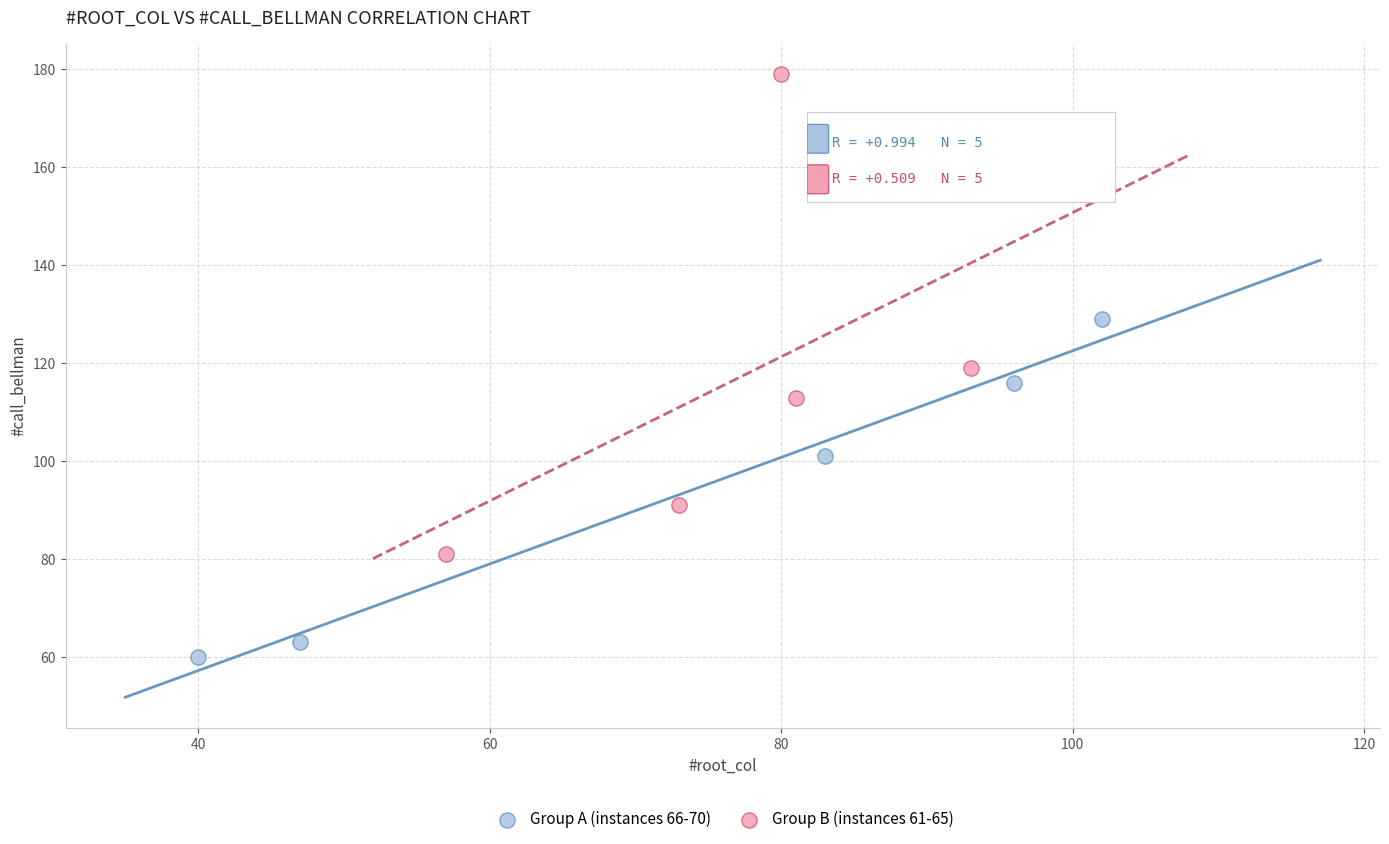

Which series has the largest Y range (max minus min)?

Group B (instances 61-65)